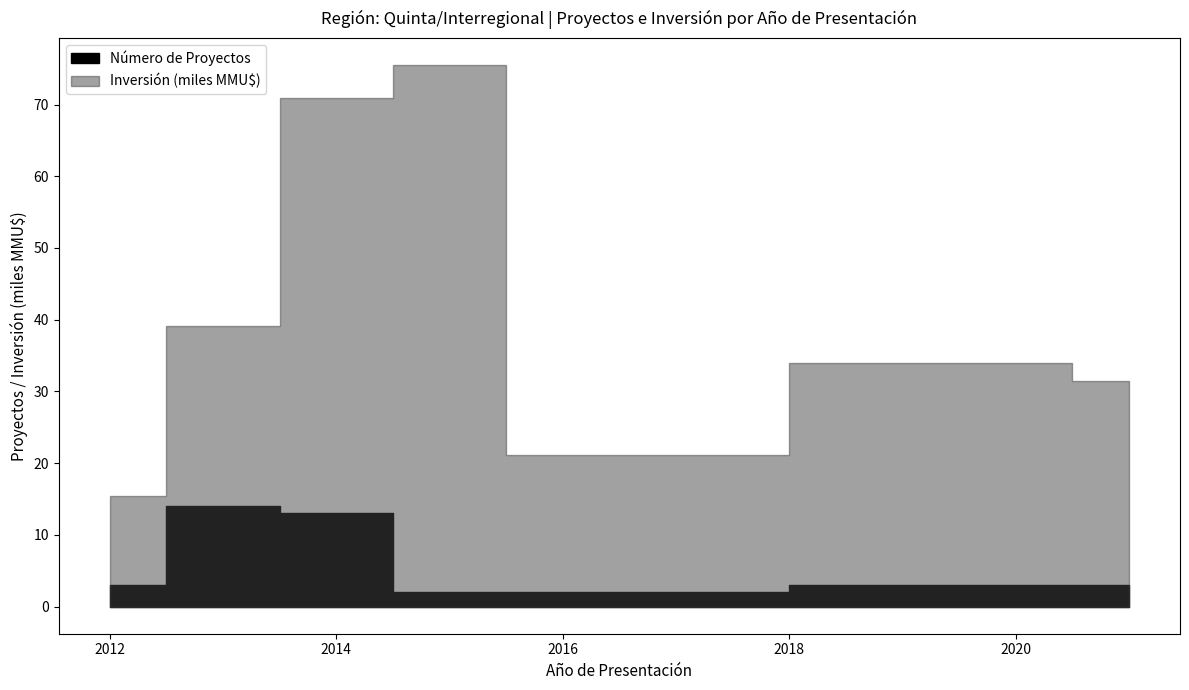

At which category does Inversión(MMU$) reach its first local peak?

2015